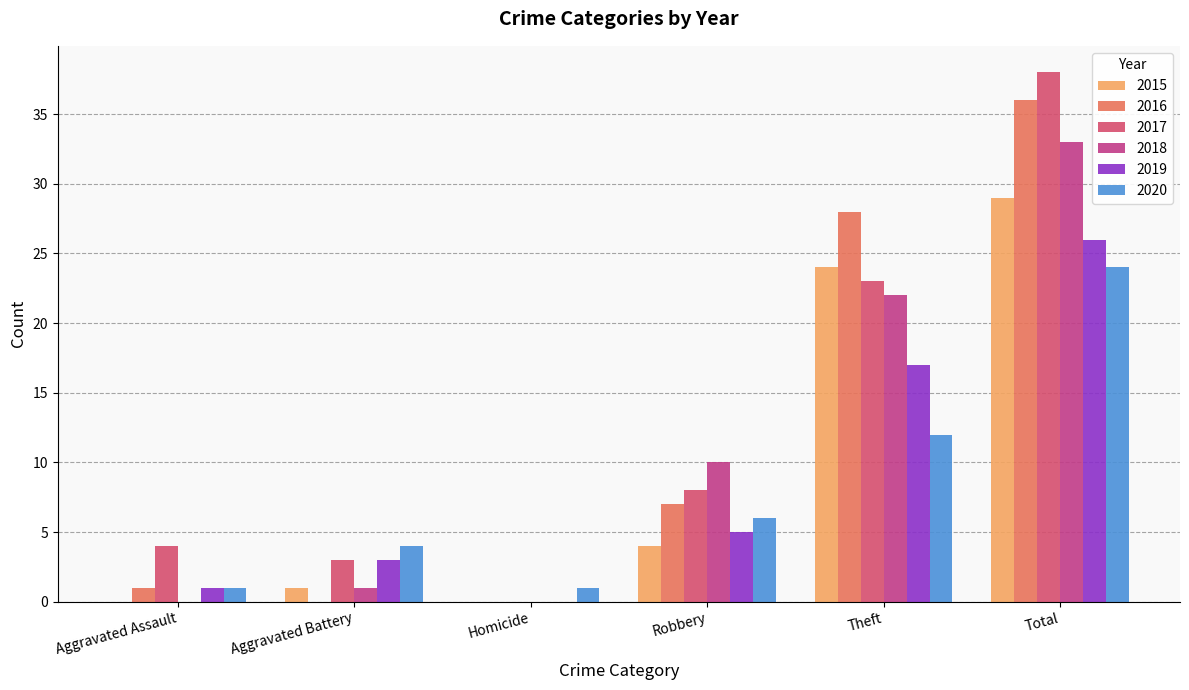

Which series has the widest spread of values?

2017